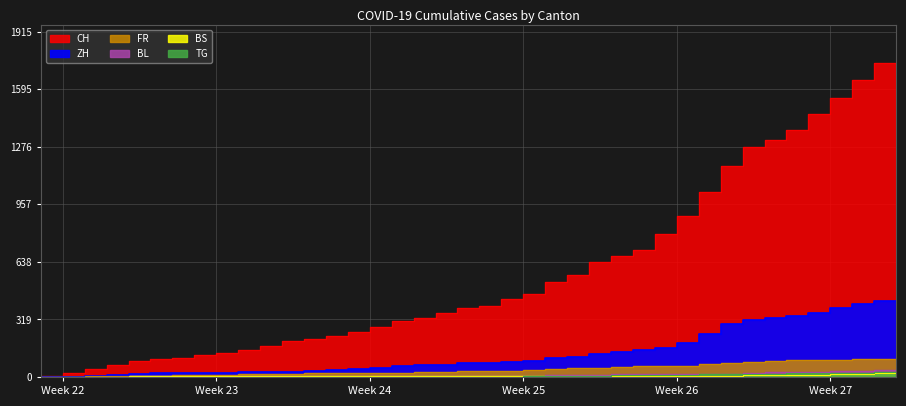

Which series has the largest total across all categories?

CH